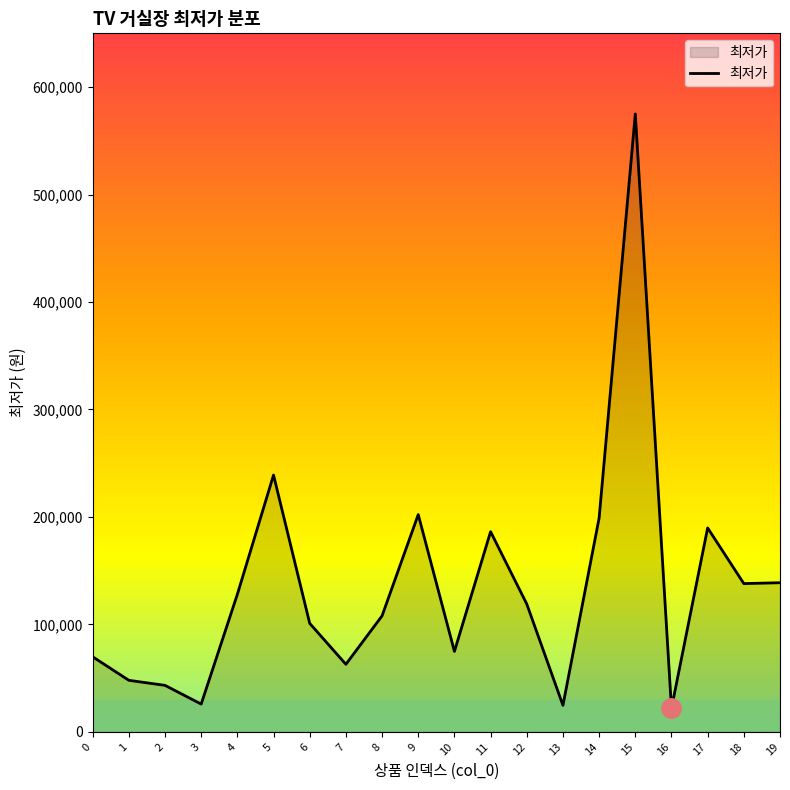

What is the smallest value displayed?

21900